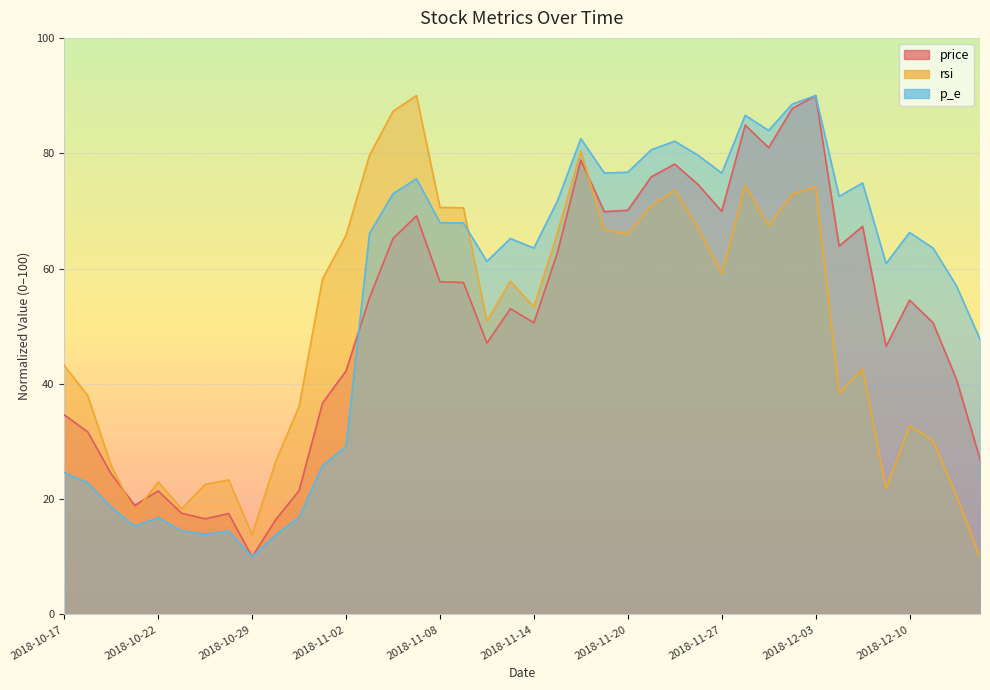

Is it true that rsi equals 120.0 at 2018-12-03?

False